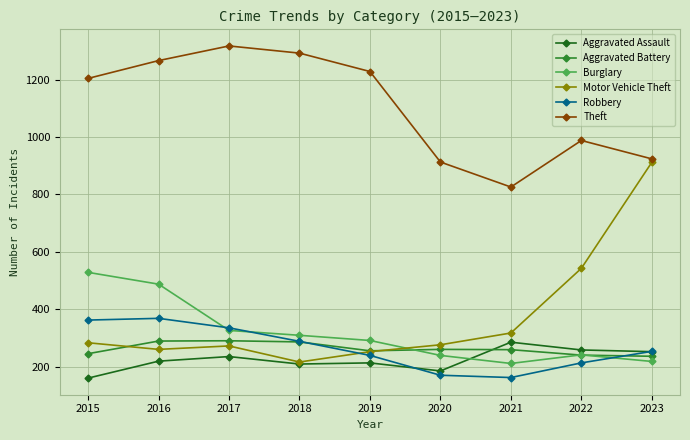

Is the value of Theft at 2016 greater than the value of Burglary at 2023?

Yes